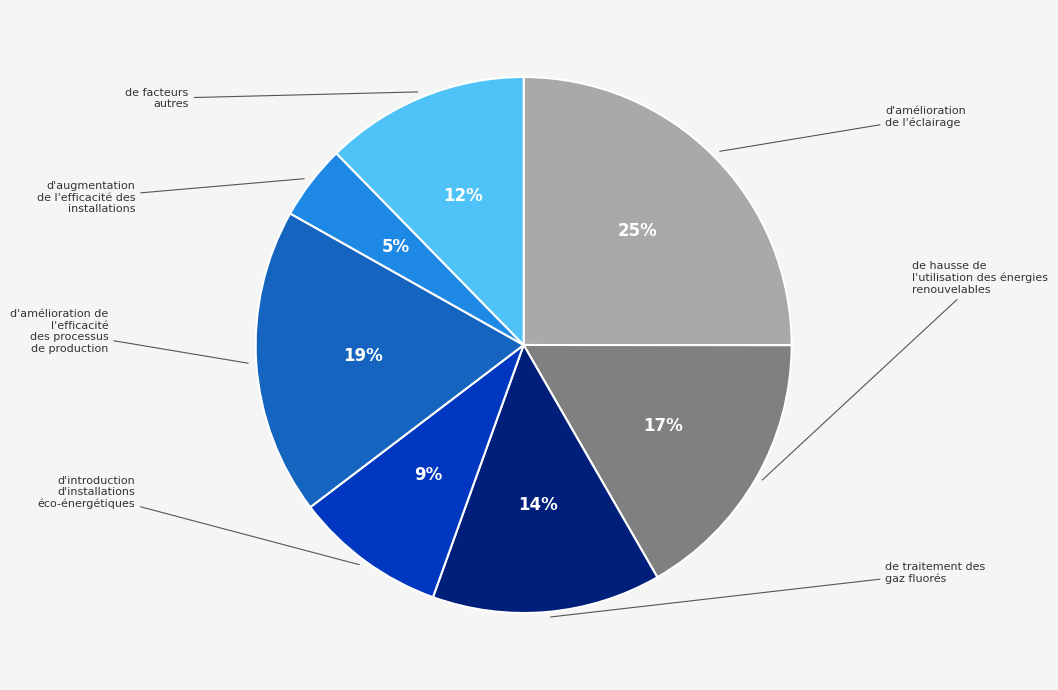

Is there a majority slice in this chart?

No